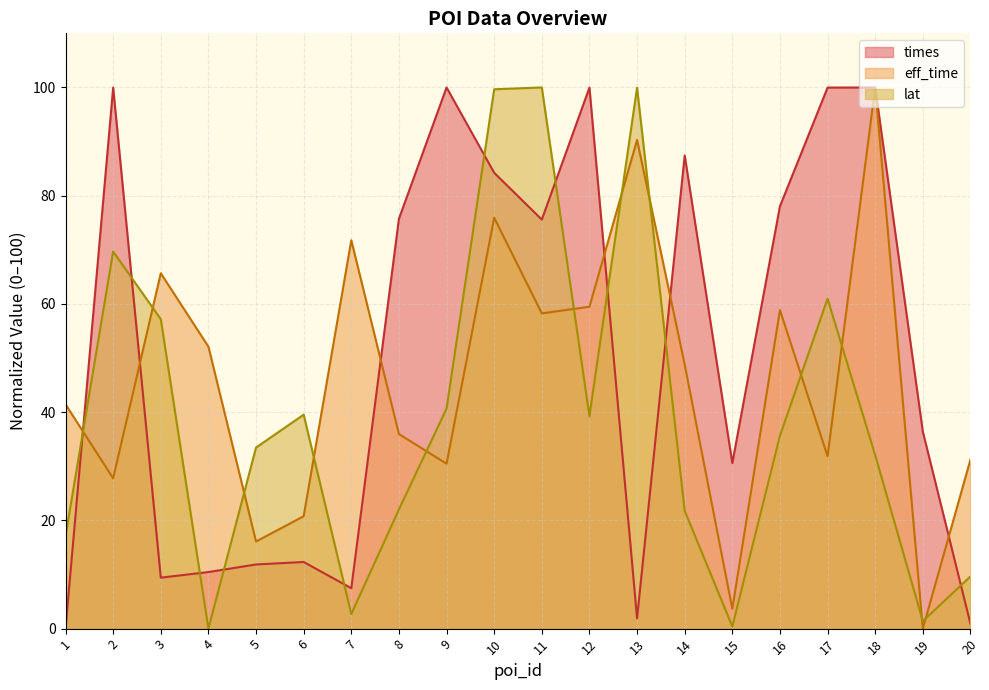

What is the difference between the second highest and second lowest values in the lat series?

99.6